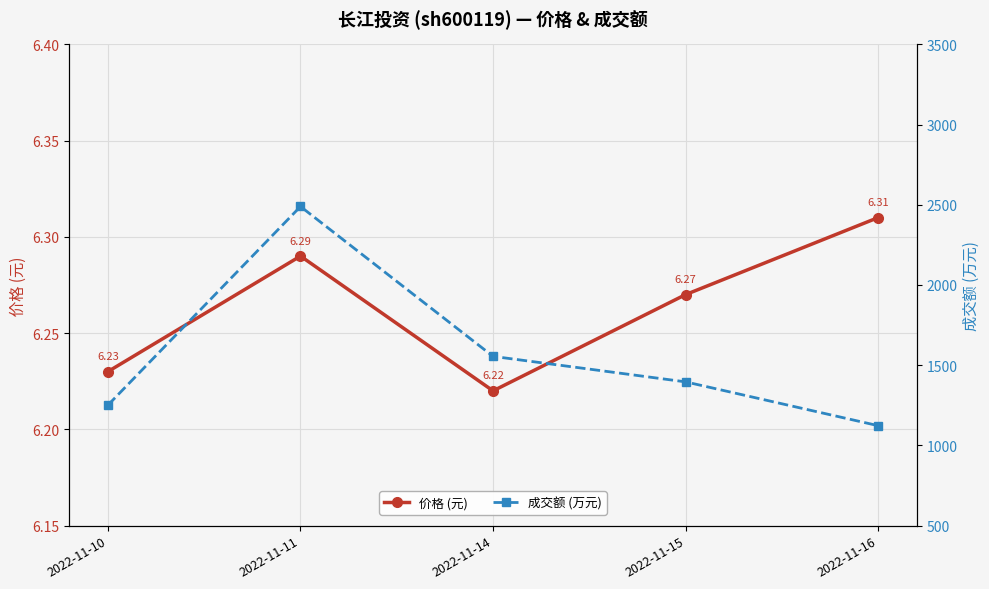

What is the maximum value shown in the chart?

2489.0